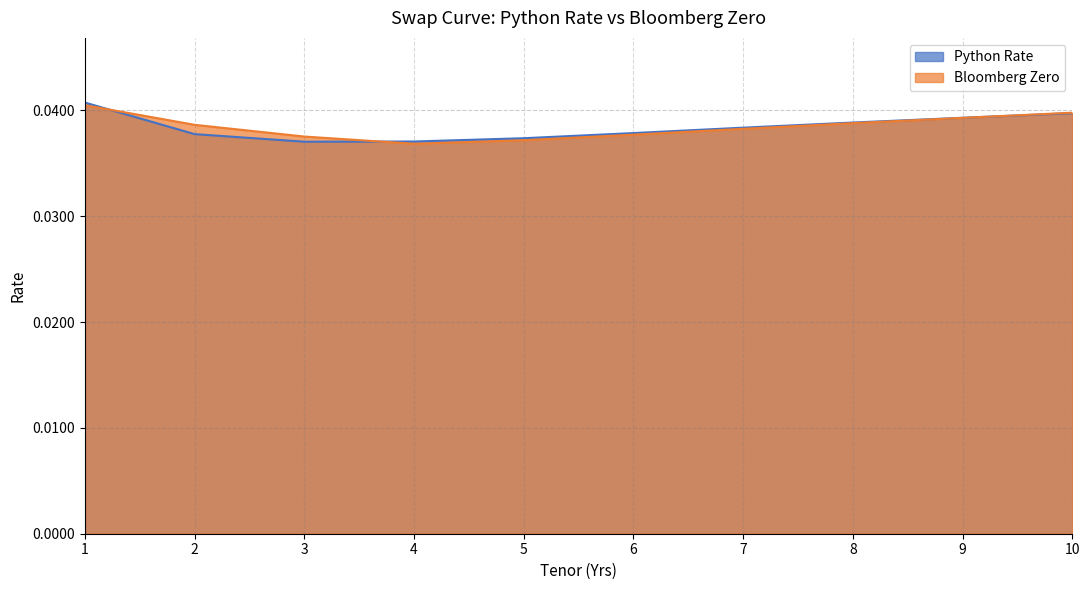

At how many categories does at least one series exceed 0?

10